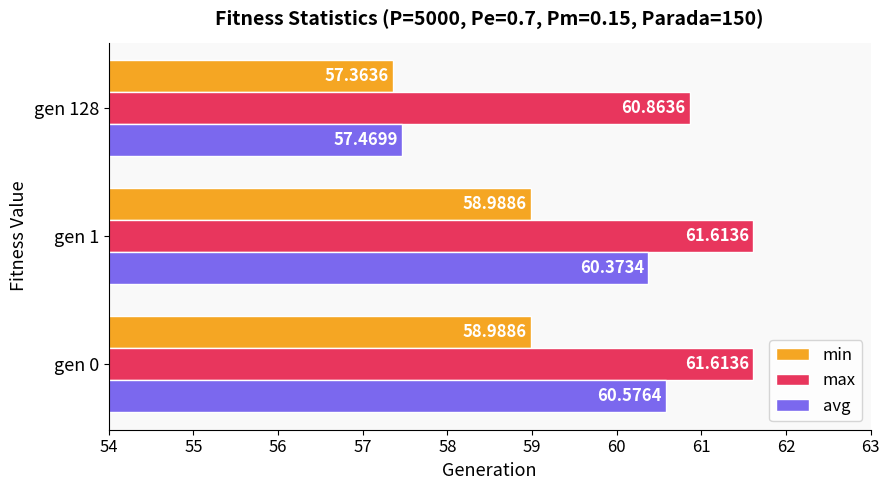

List the series in order of their peak value, highest first.

max, avg, min